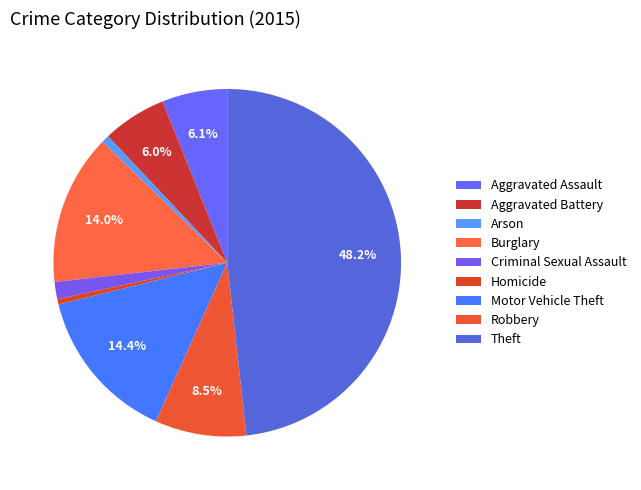

The Aggravated Battery slice represents 6% of the pie. True or false?

True